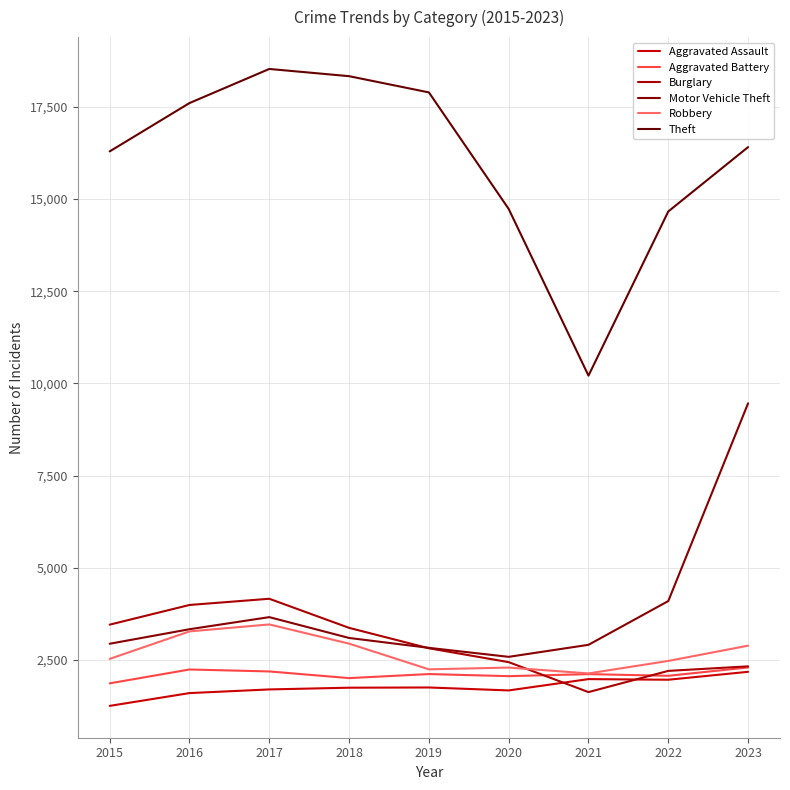

True or false: Motor Vehicle Theft has more than 2 interior local peaks.

False